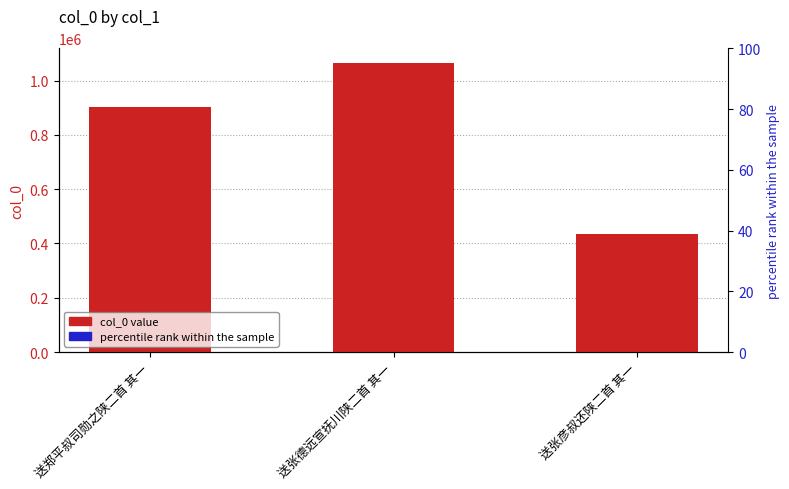

What is the sum of the values at 送郑平叔司勋之陕二首 其一 and 送张德远宣抚川陕二首 其一?

1966789